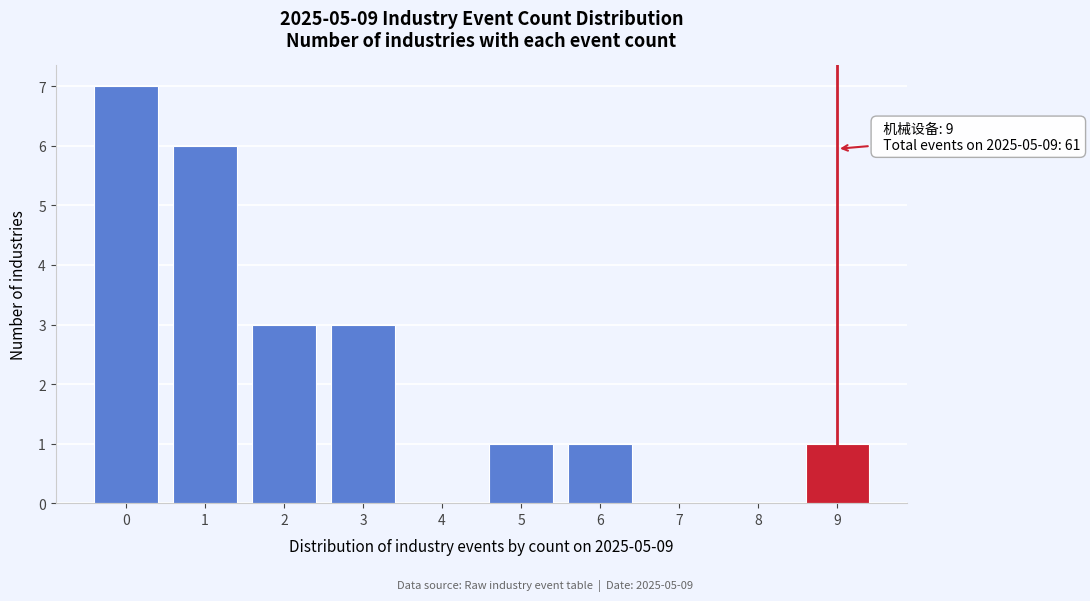

Reading left to right, extract all data points from this chart.

0=7	1=6	2=3	3=3	4=0	5=1	6=1	7=0	8=0	9=1